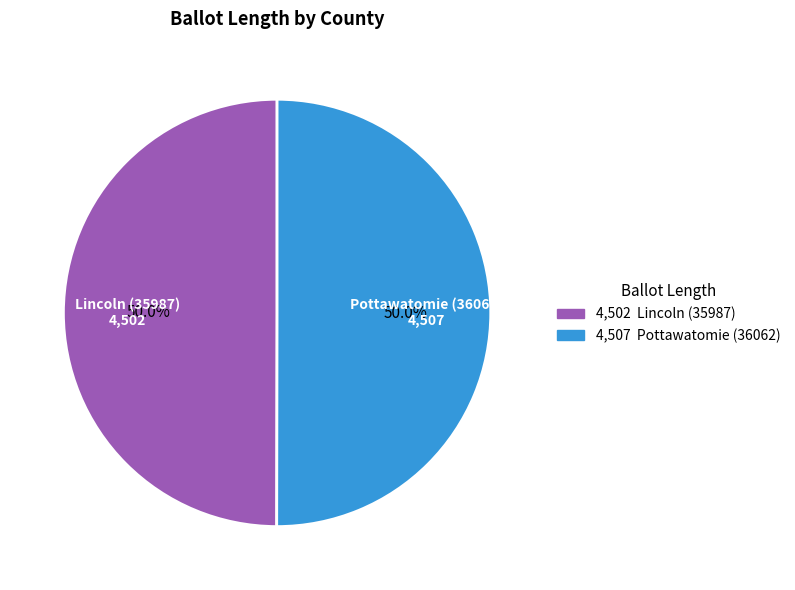

What percentage is NOT represented by Lincoln (35987)?

50.0%